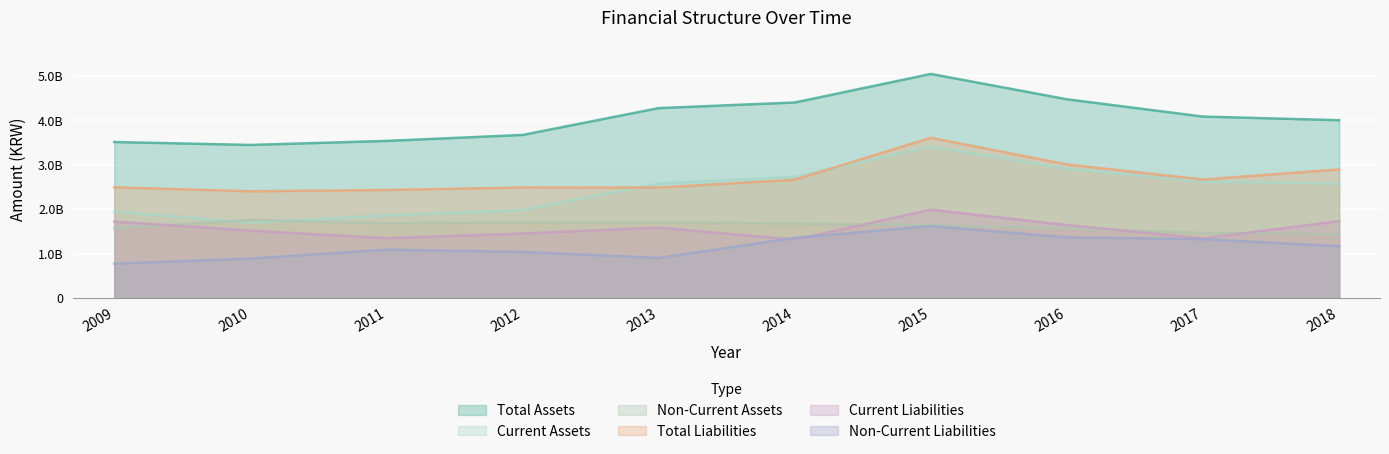

Which series has the largest total across all categories?

Total Assets